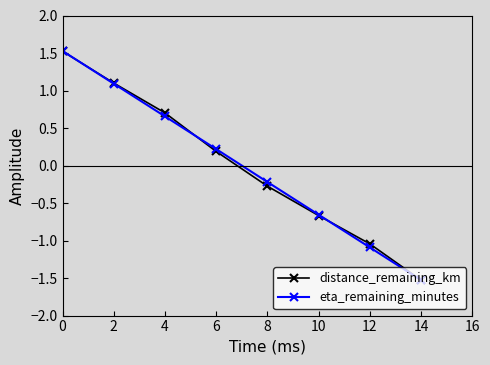

Rank the categories by distance_remaining_km value from lowest to highest.

14, 12, 10, 8, 6, 4, 2, 0